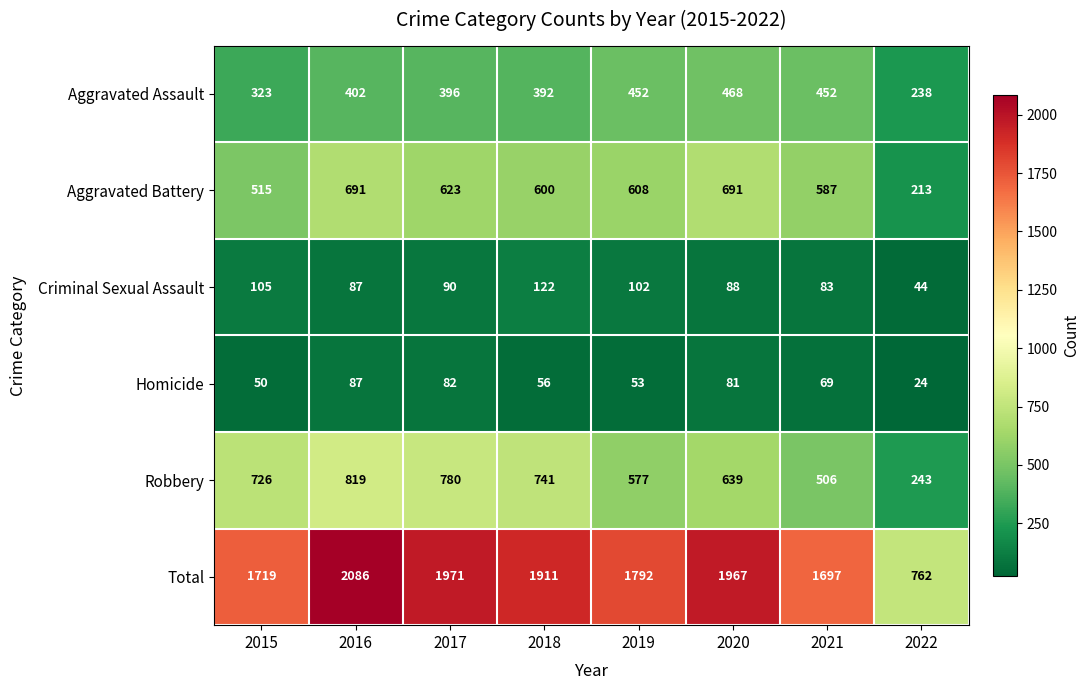

What is the greatest value displayed?

2086